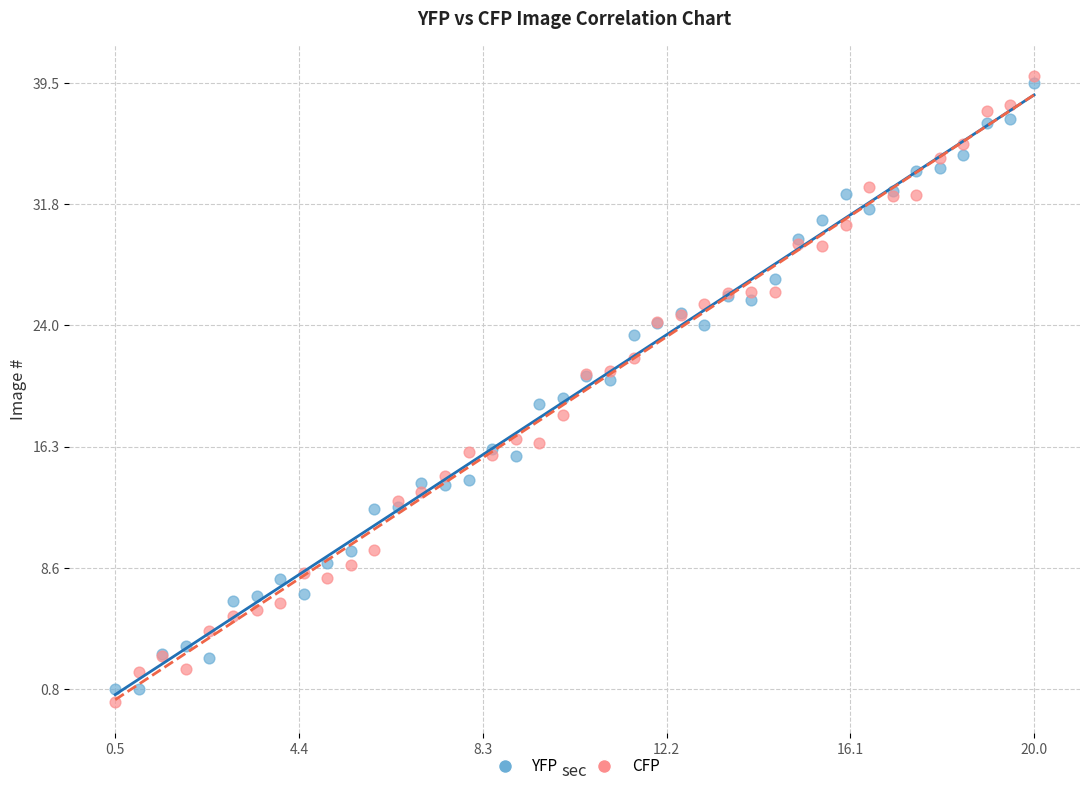

What is the X range (max minus min) for the scatter plot?

19.5